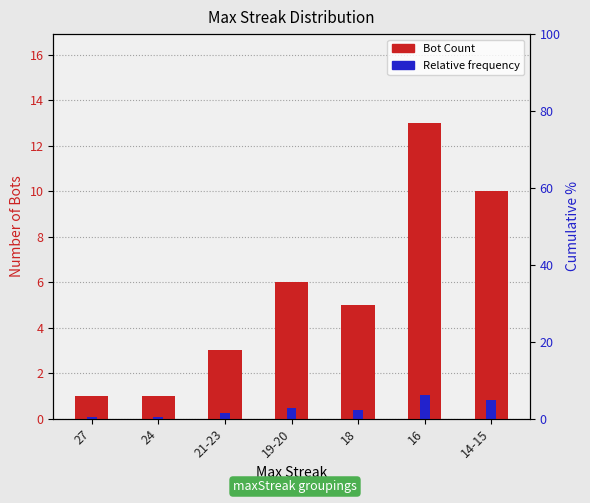

How many Bot Count values are between 1 and 10?

6